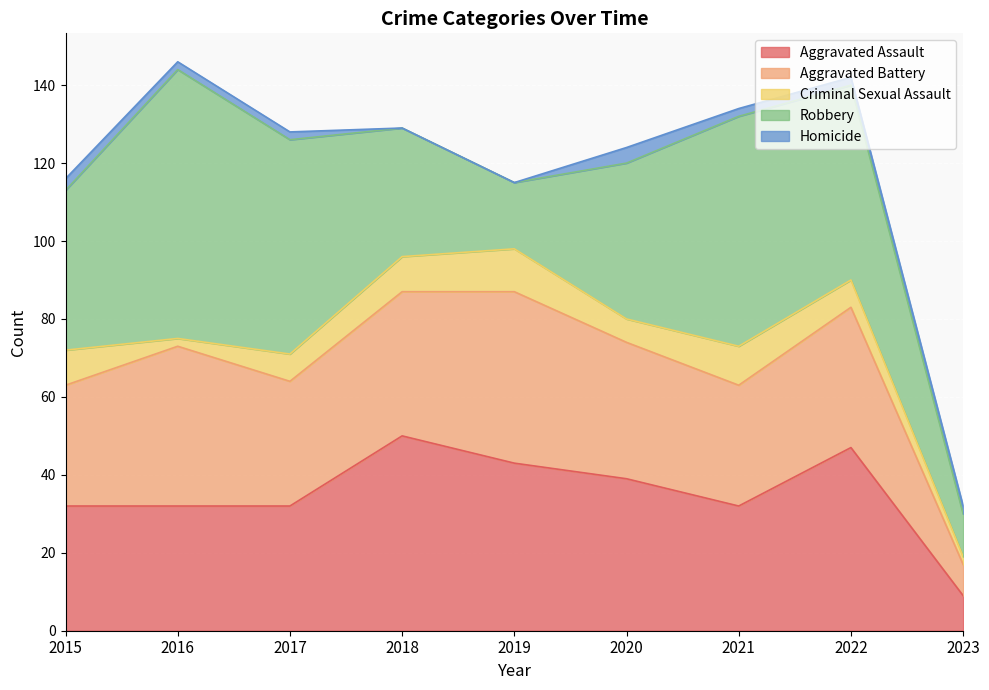

Which series has the largest range (max minus min)?

Robbery